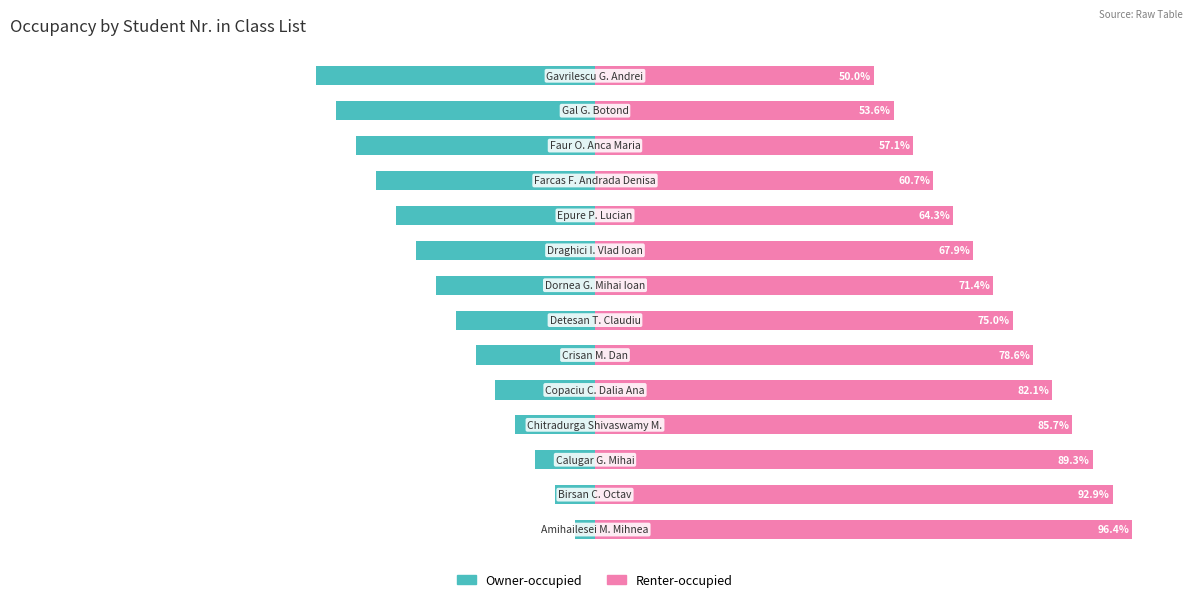

List the series in order of their peak value, lowest first.

Owner-occupied, Renter-occupied